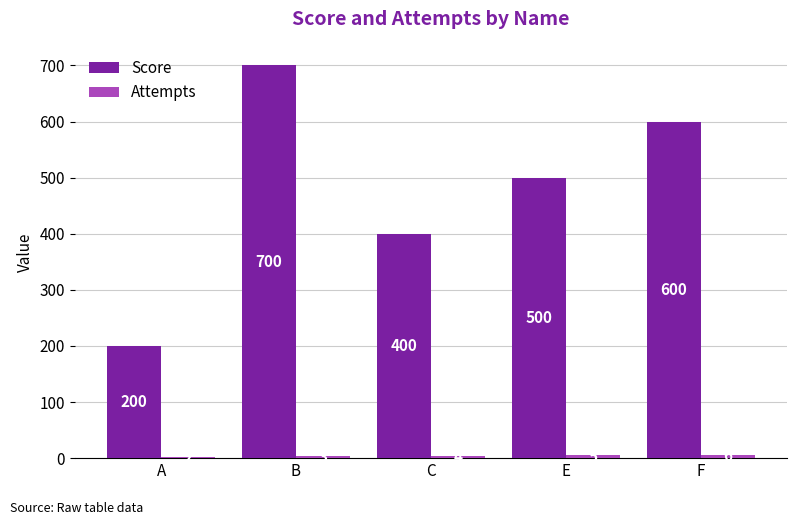

What is the highest value of the Score series?

700